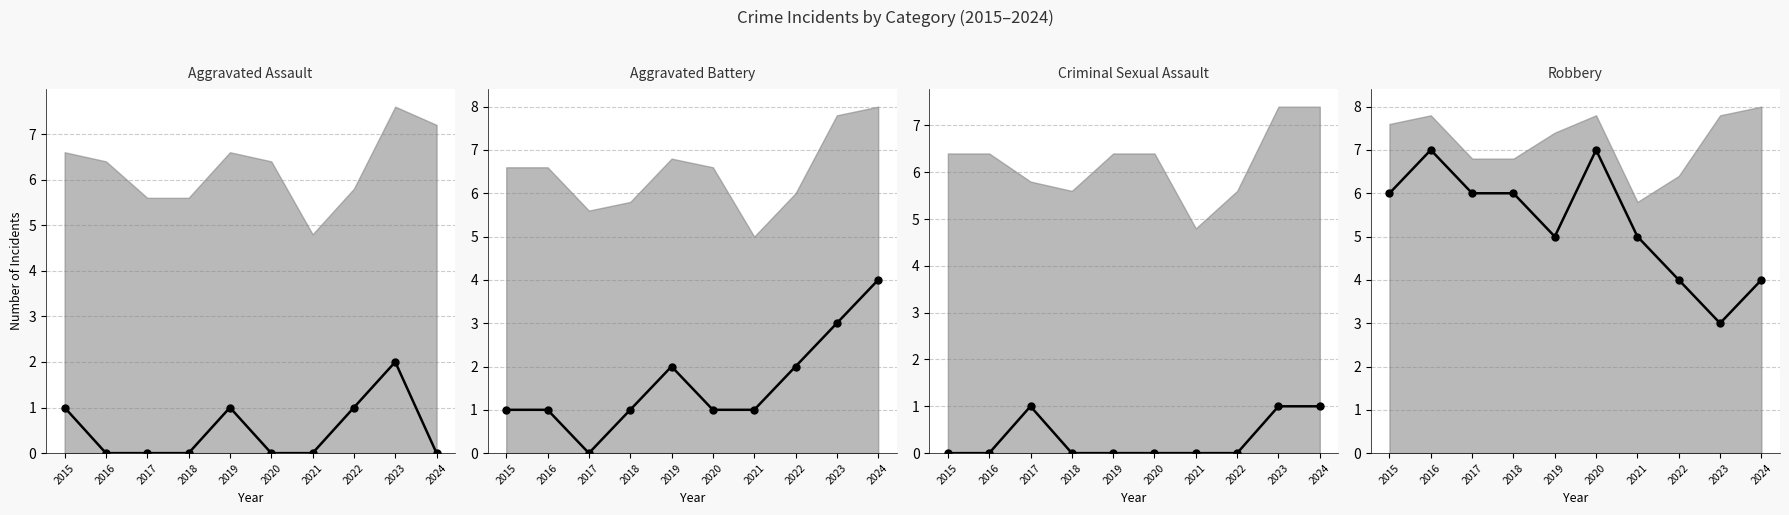

How many categories are shown in the chart?

10